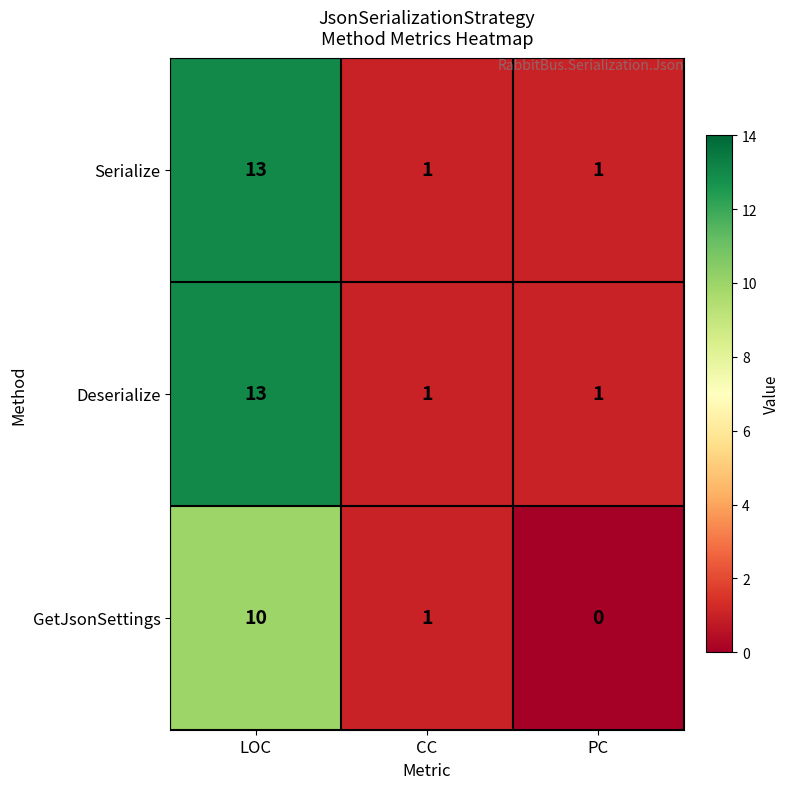

Reading left to right, extract all data points from this chart.

Serialize: 13	1	1
Deserialize: 13	1	1
GetJsonSettings: 10	1	0